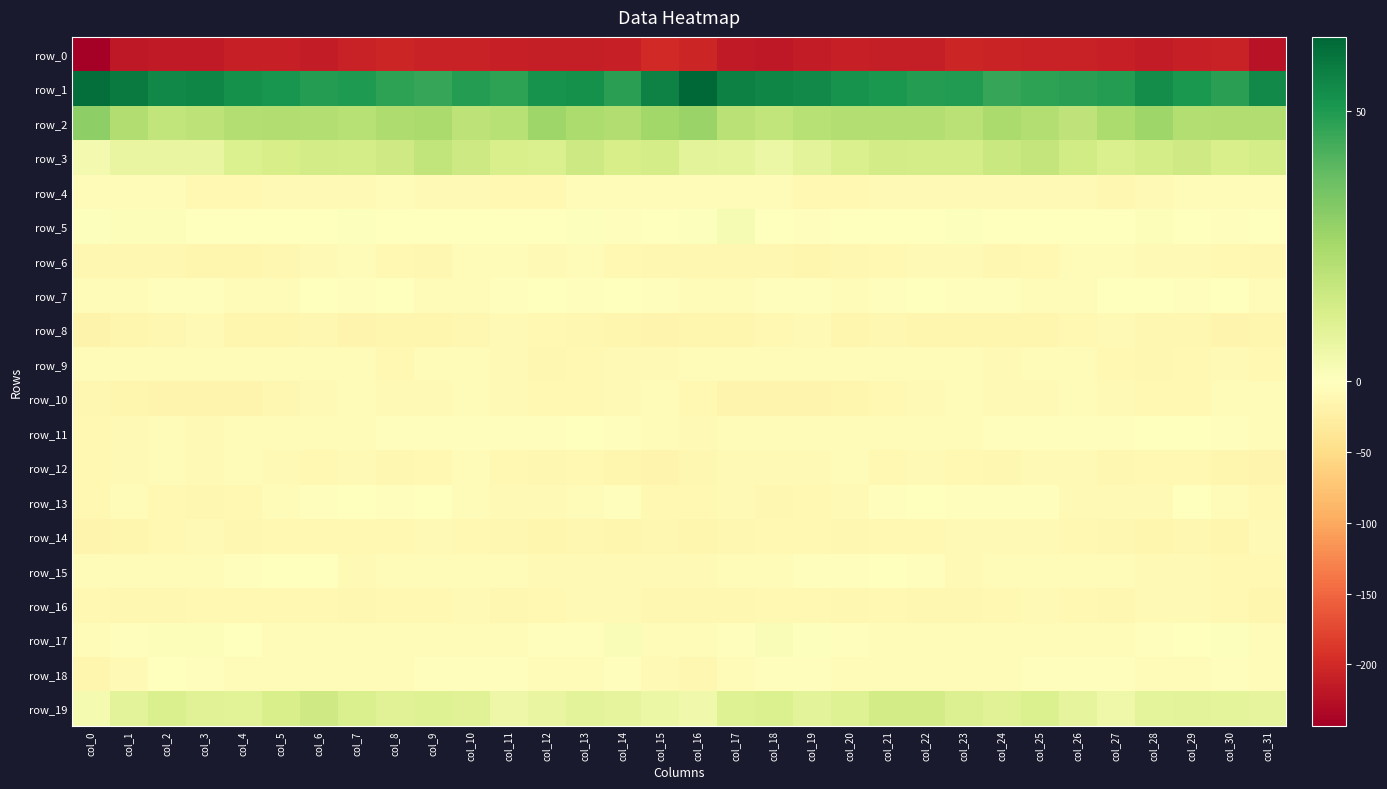

How many data points in row_15 are above -6?

11